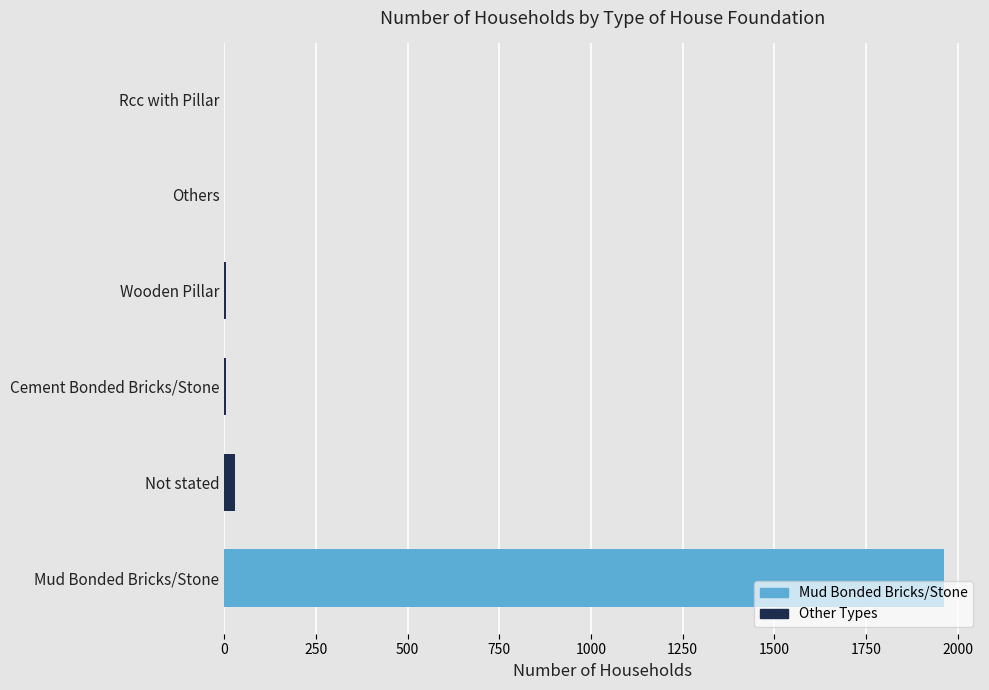

What is the sum of all values?

2000